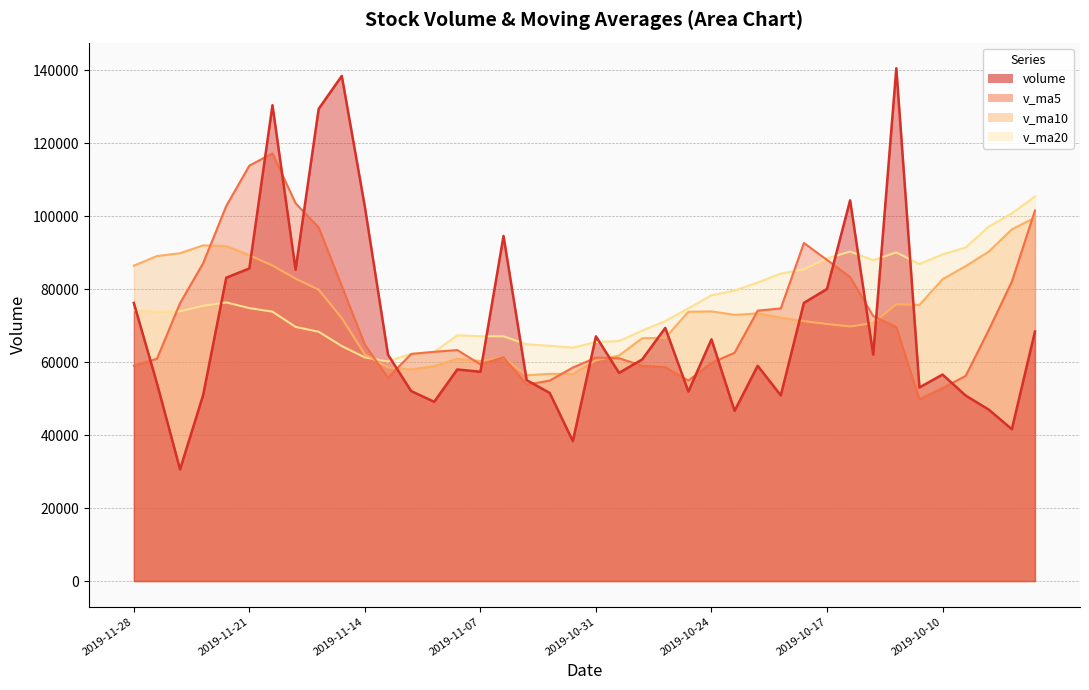

What is the approximate value of v_ma20 at 2019-10-22?

81787.9